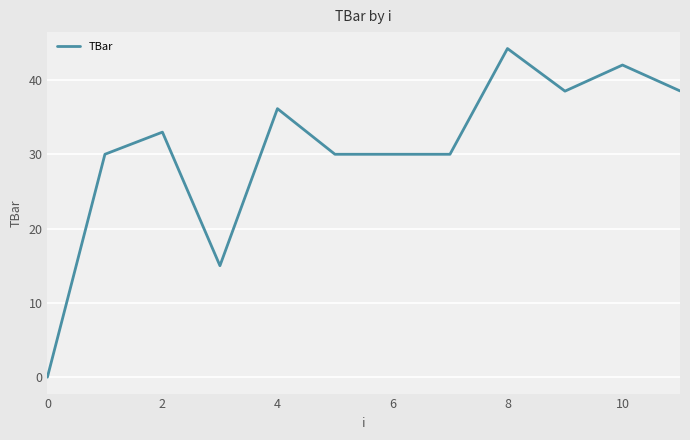

What is the difference between the maximum and minimum values?

44.2